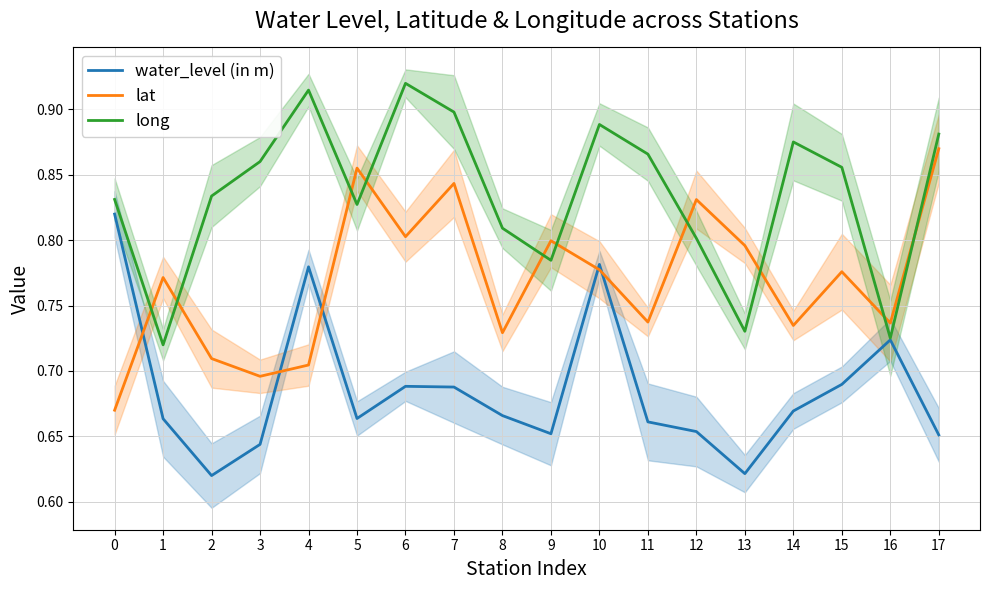

Between 2 and 8, which series saw the biggest shift?

water_level (in m)